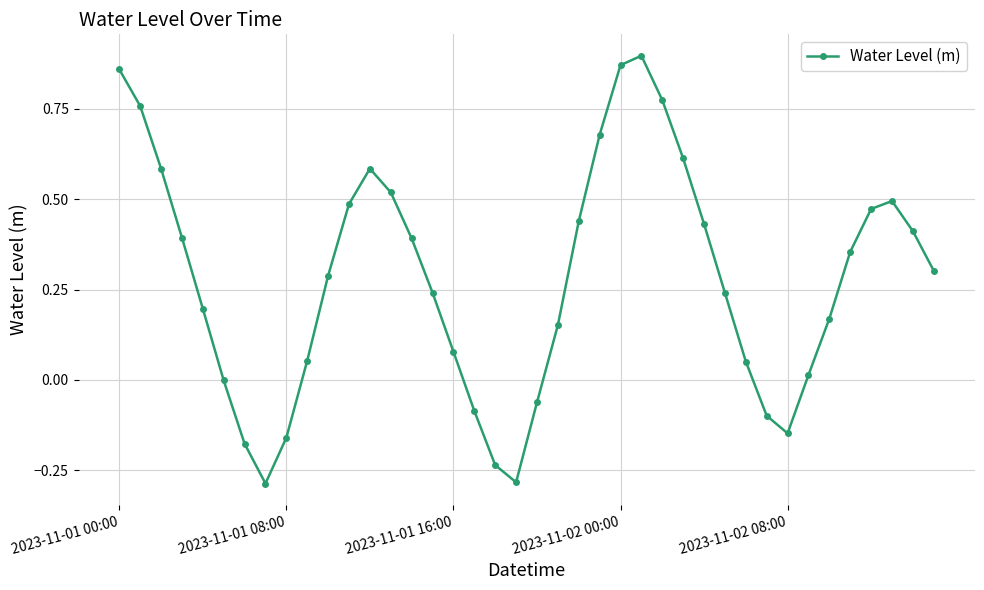

What is the average value?

0.3